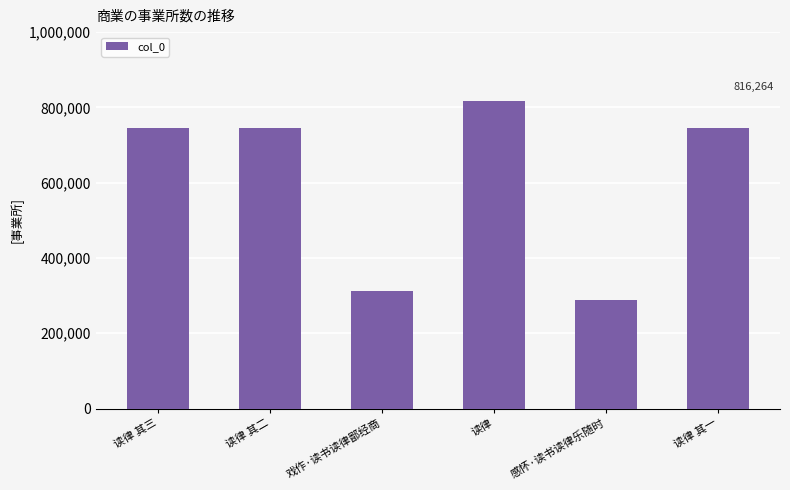

The chart shows a value of 745946 at 读律 其三. True or false?

True